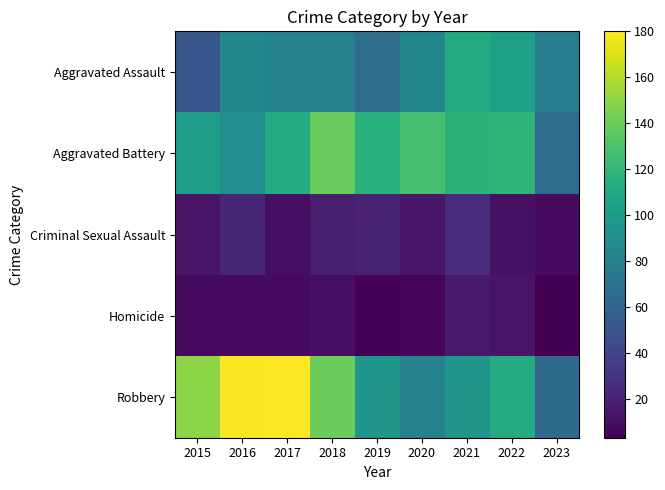

Reading left to right, transcribe all the data shown in this chart.

Aggravated Assault: 2015=51	2016=85	2017=82	2018=81	2019=66	2020=84	2021=111	2022=103	2023=78
Aggravated Battery: 2015=102	2016=90	2017=112	2018=139	2019=116	2020=128	2021=117	2022=118	2023=66
Criminal Sexual Assault: 2015=12	2016=22	2017=10	2018=18	2019=19	2020=14	2021=24	2022=11	2023=8
Homicide: 2015=8	2016=8	2017=8	2018=10	2019=5	2020=6	2021=16	2022=13	2023=3
Robbery: 2015=149	2016=179	2017=180	2018=140	2019=95	2020=81	2021=95	2022=112	2023=64